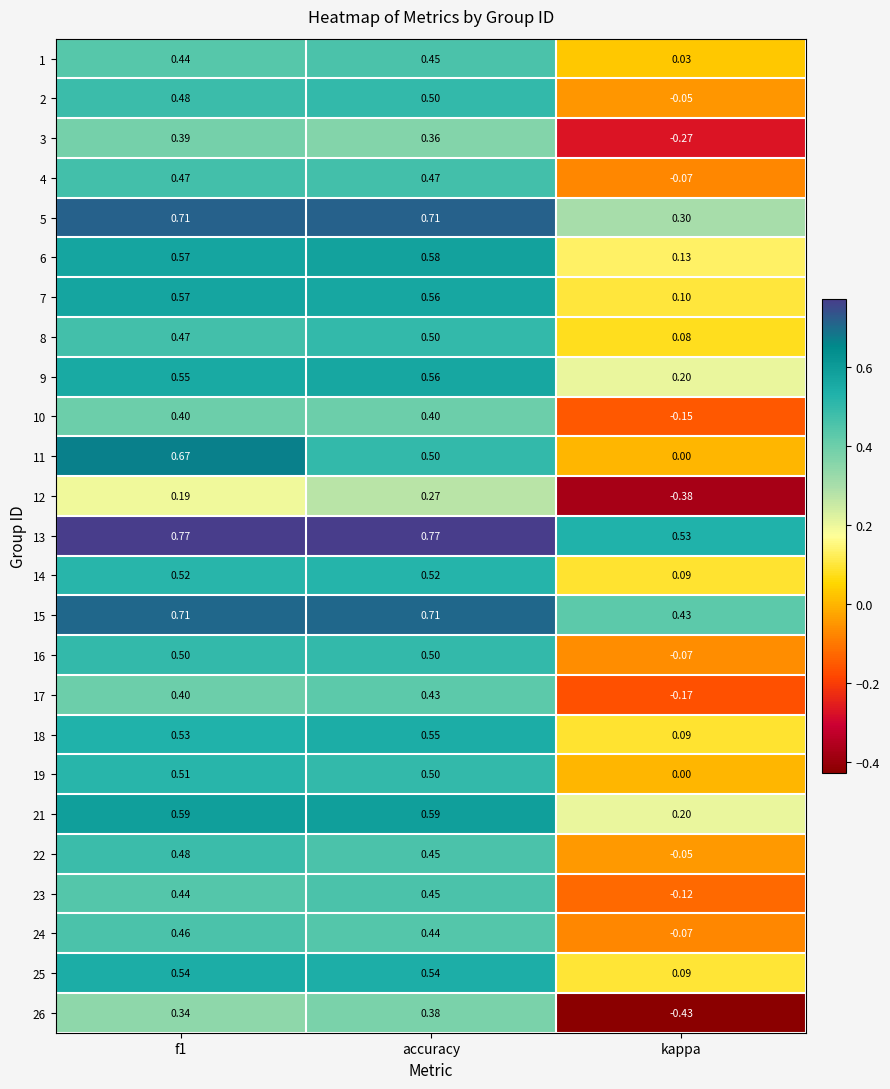

At which label does 26 reach its peak?

accuracy